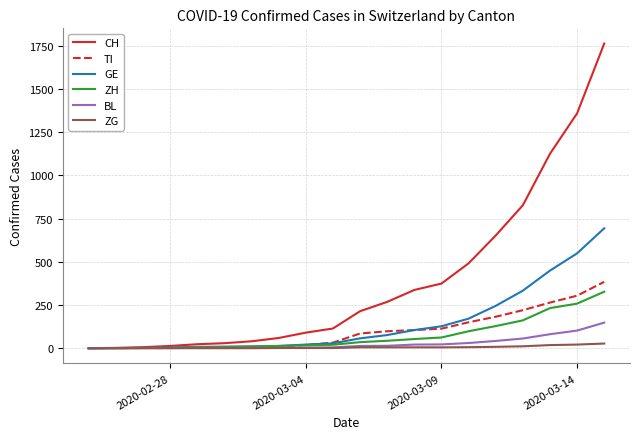

What is the highest value of the TI series?

384